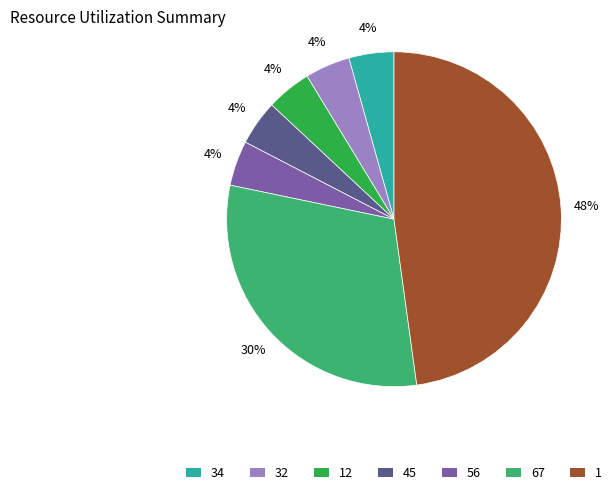

Combined, do 45 and 32 account for over 50%?

No